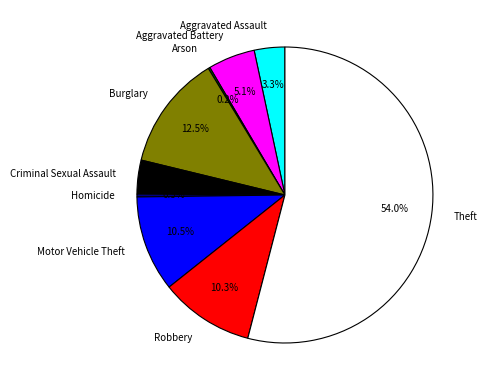

Is the sum of Homicide and Robbery greater than half?

No